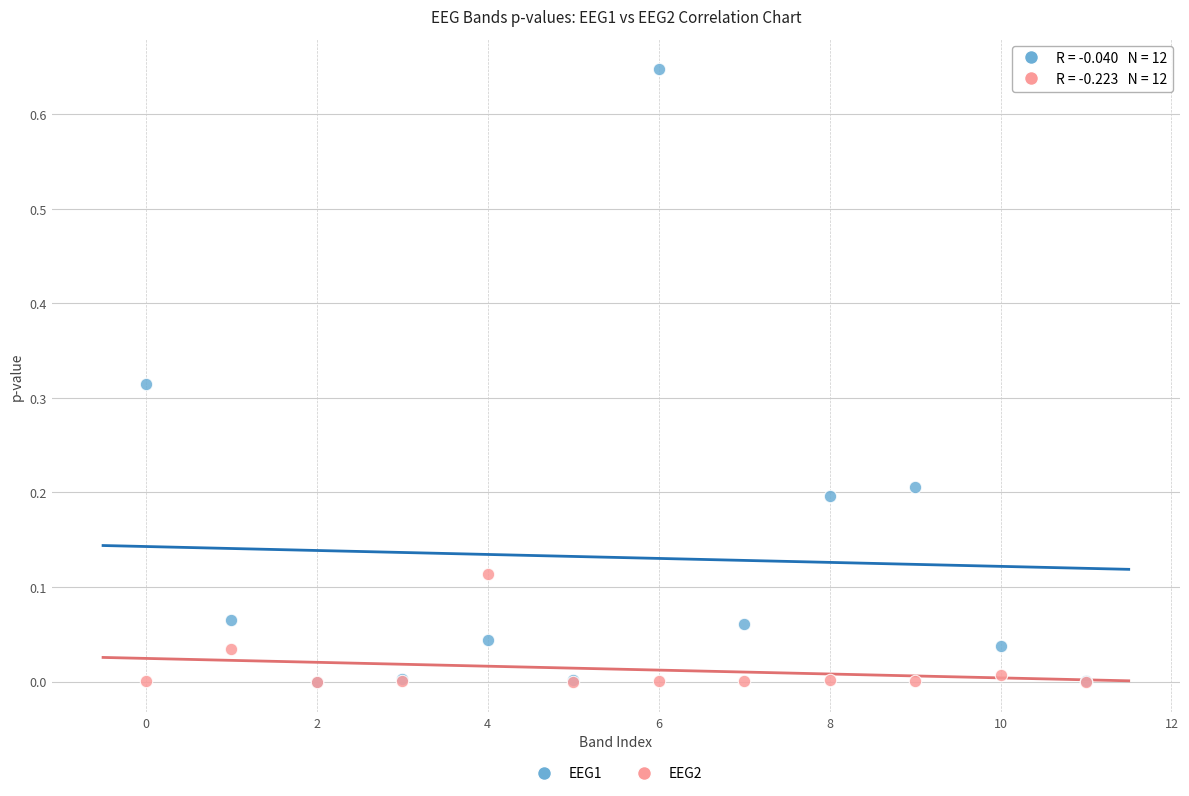

What are all the series names shown in the legend?

EEG1, EEG2